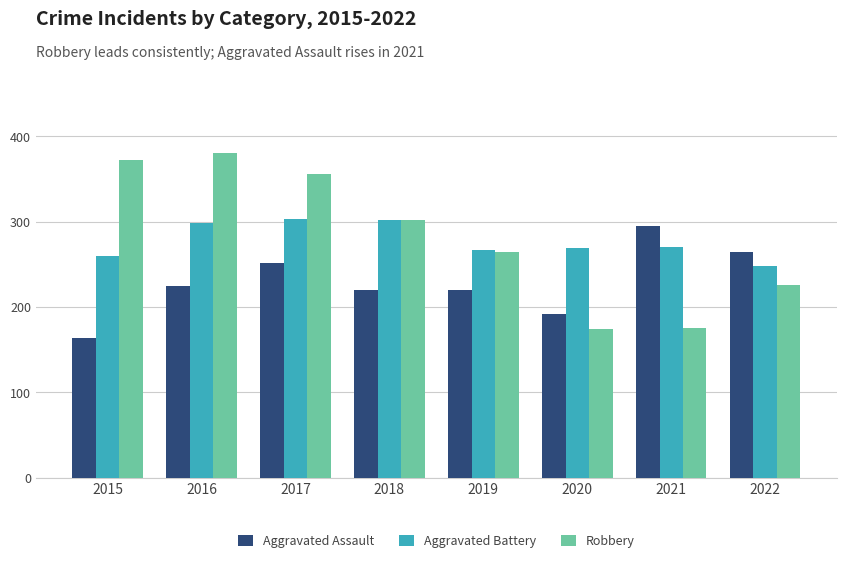

Where does the Aggravated Battery series first go above 270?

2016